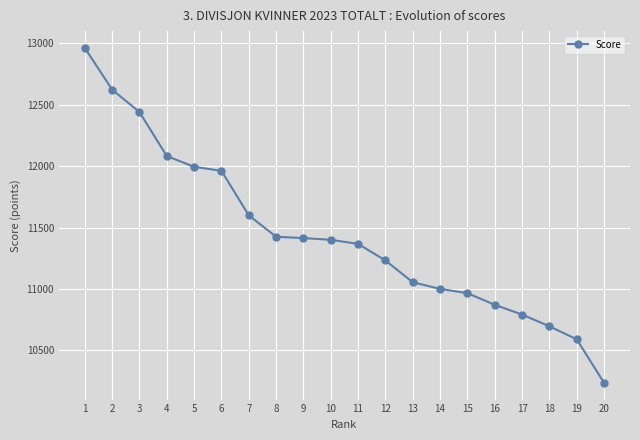

How many lines are shown in the chart?

1